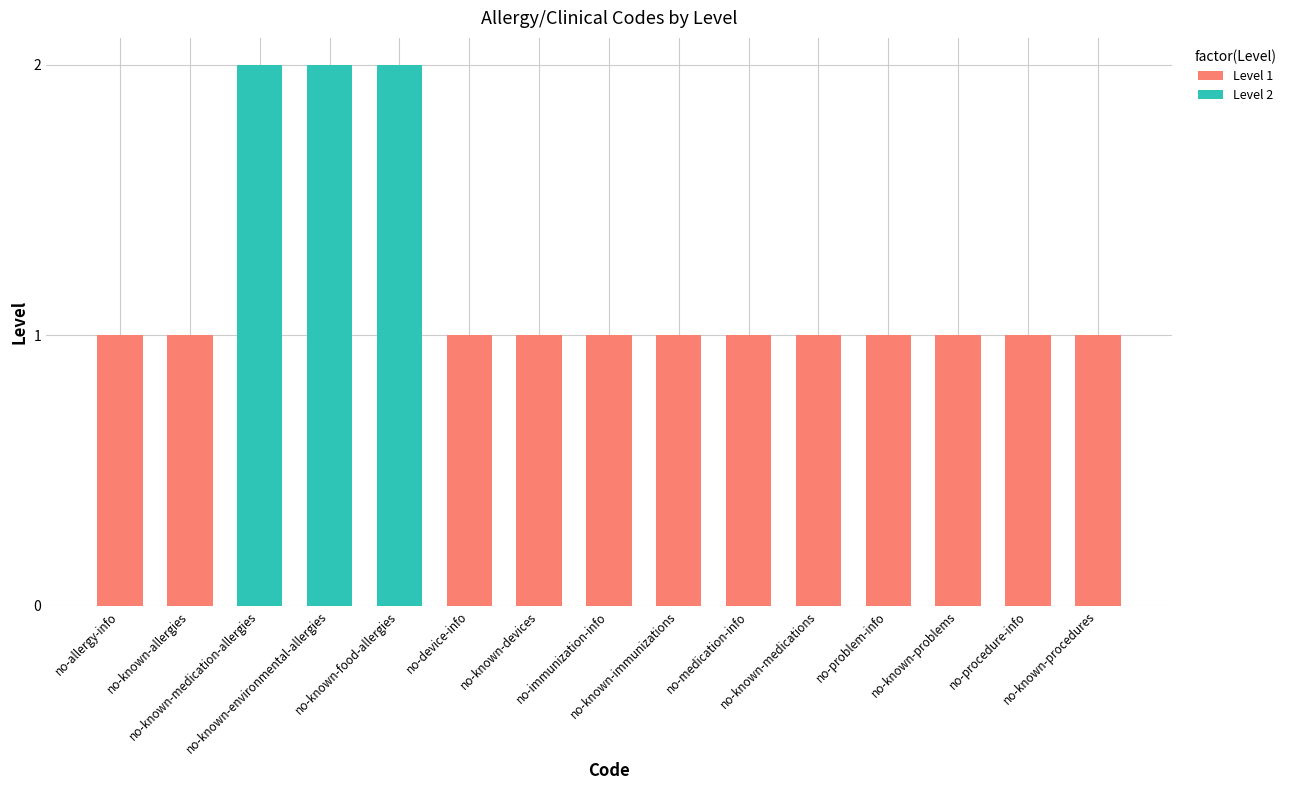

How many series are shown in this chart?

2